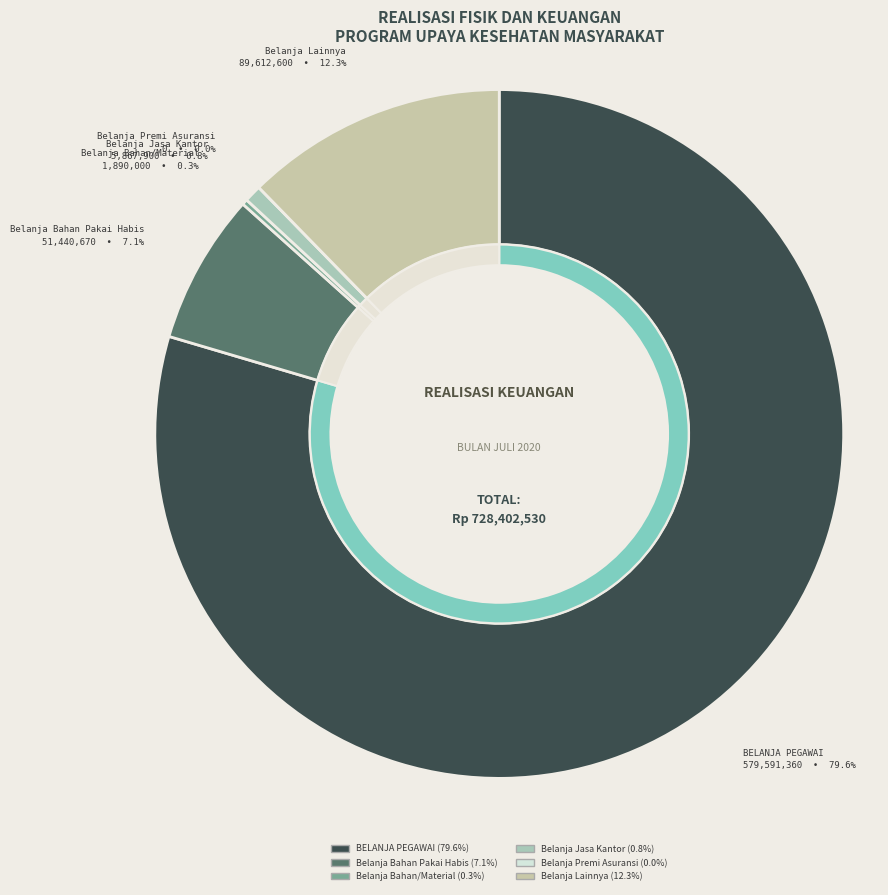

Combined, do BELANJA PEGAWAI and Belanja Premi Asuransi account for over 50%?

Yes